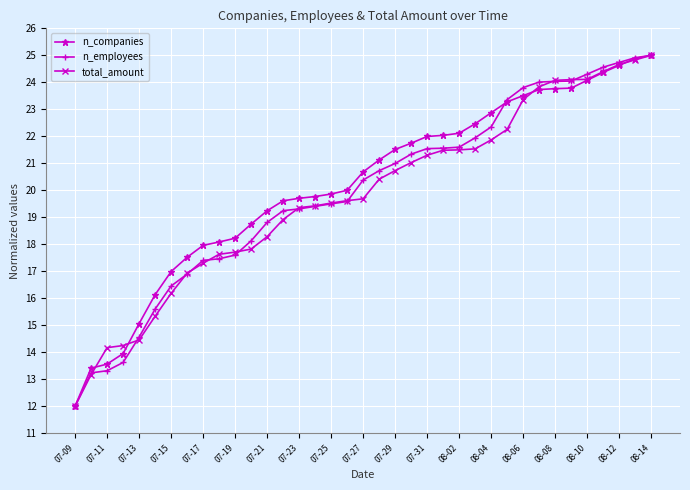

What is the value of the n_employees point at the 16th from the left?

19.4